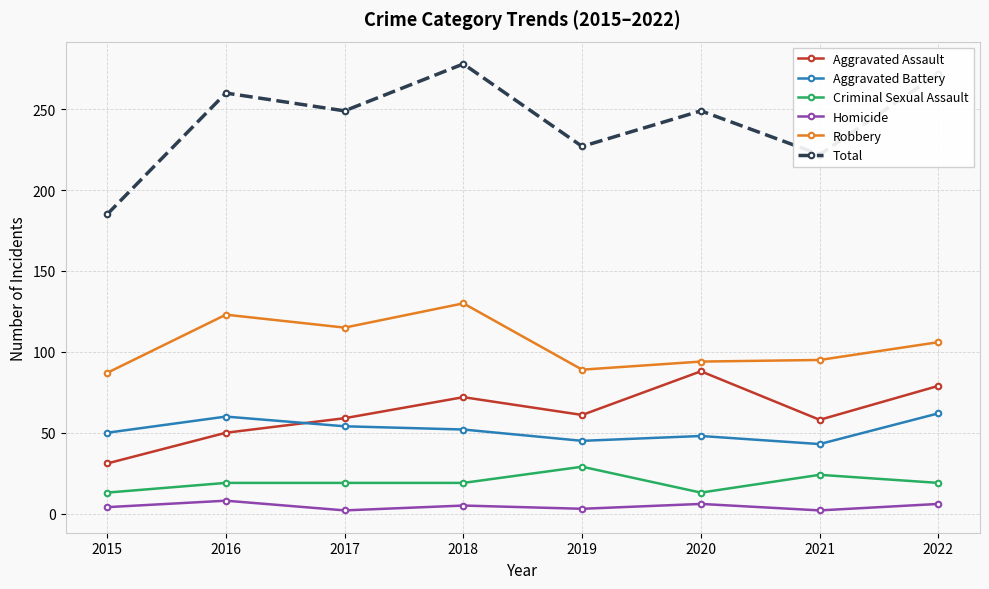

What is the sum of all Homicide values?

36